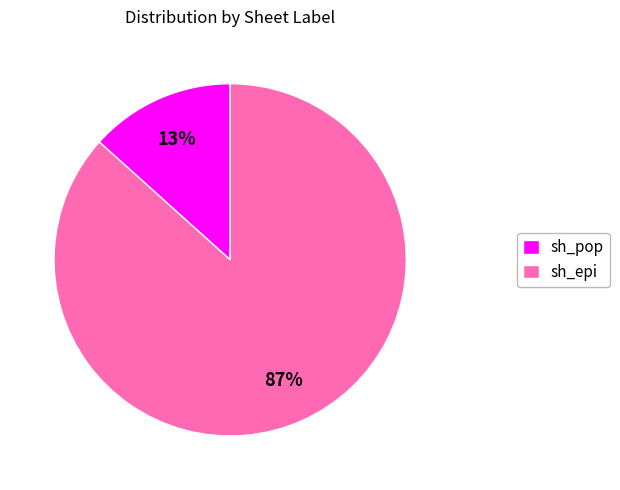

Which has a higher value, sh_epi or sh_pop?

sh_epi